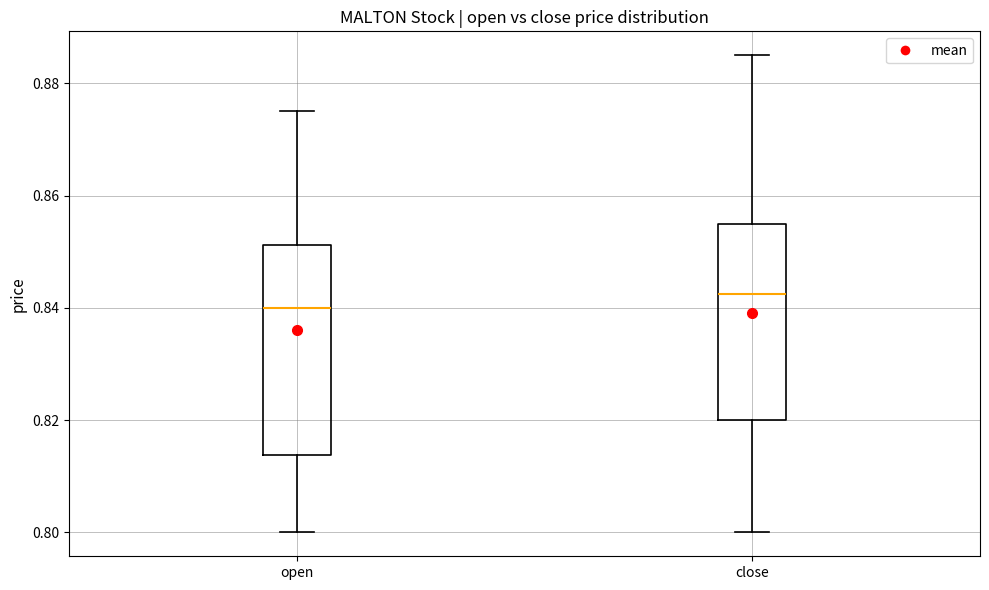

Reading left to right, read every box against the y-axis: the position of its median line, the range the box covers, and the ends of its whiskers. The values are not printed on the chart, so give them approximately, as read against the axis.

open: median 0.840, box 0.814 to 0.852, whiskers 0.800 to 0.876
close: median 0.842, box 0.820 to 0.856, whiskers 0.800 to 0.886